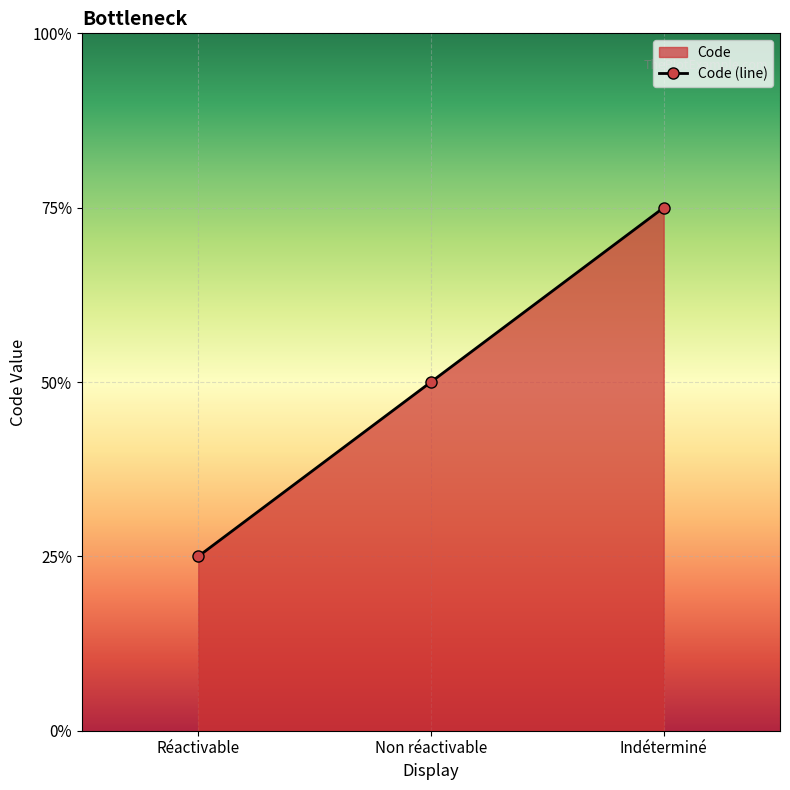

The value at Réactivable is 0. True or false?

False